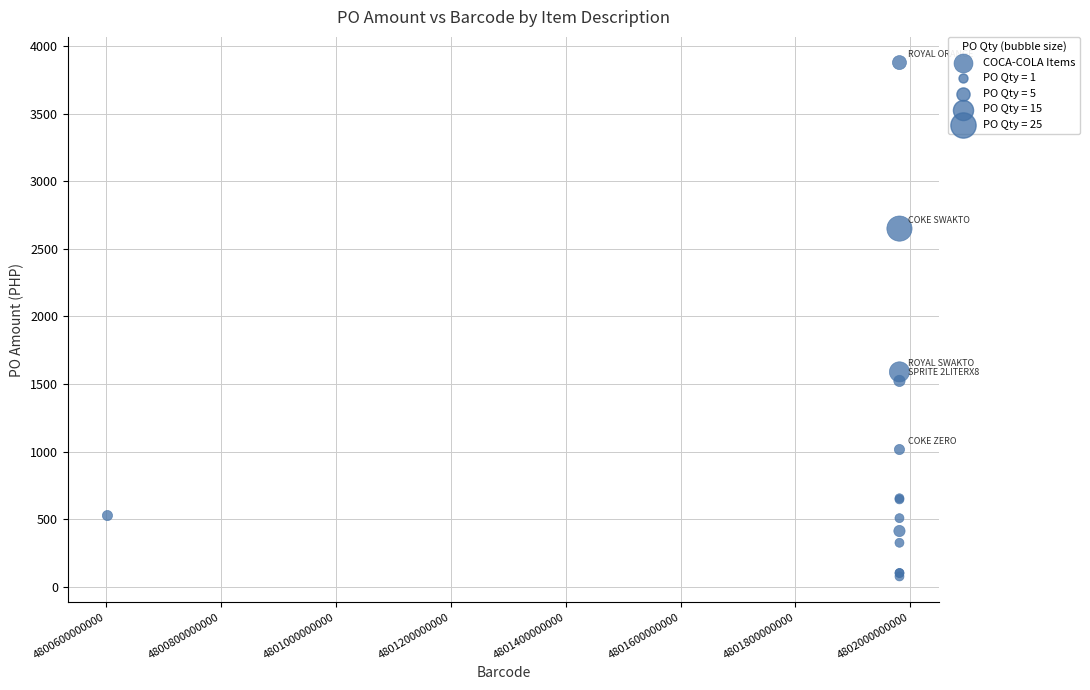

What Y value in the scatter plot is closest to 1977?

1590.0